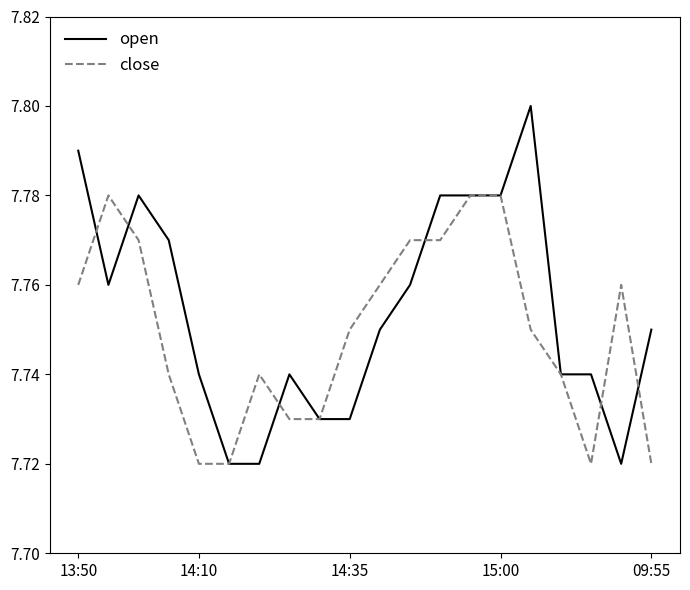

Count the number of data series in this chart.

2